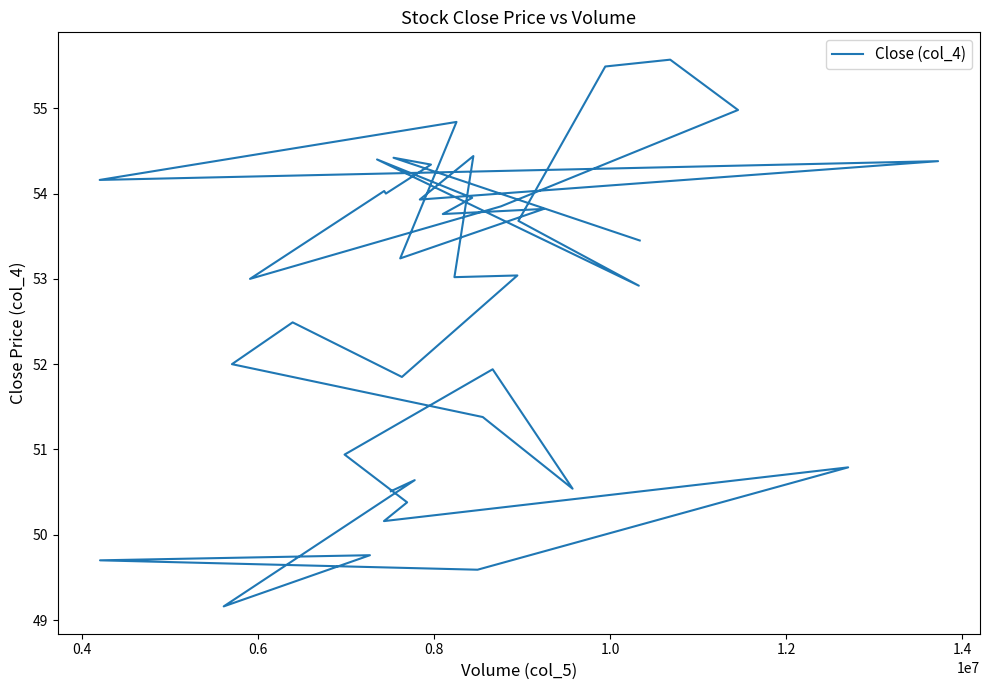

The chart shows a value of 14.2 at 22. True or false?

False